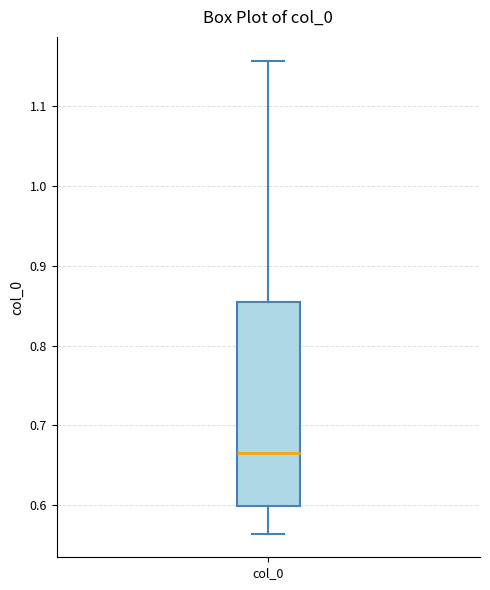

Read this box plot against the y-axis: the position of the median line, the range covered by the box, and the ends of both whiskers. The values are not printed on the chart, so give them approximately, as read against the axis.

median 0.66, box 0.60 to 0.85, whiskers 0.56 to 1.16